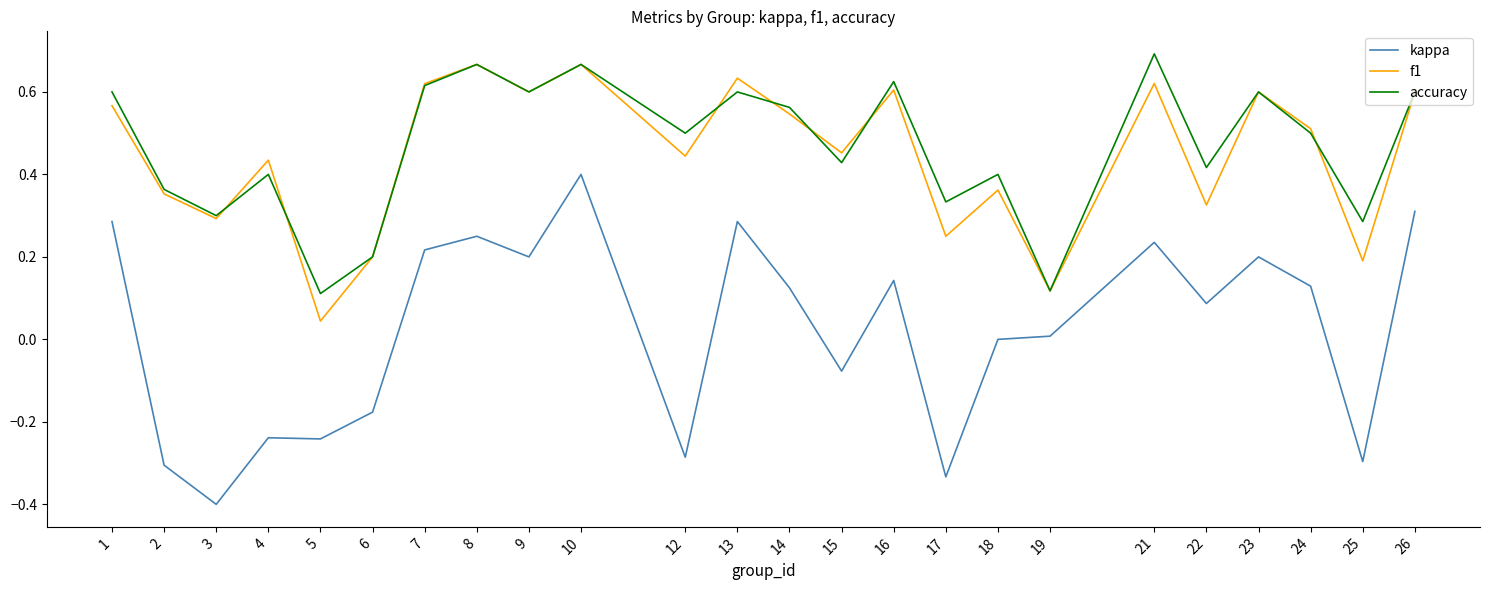

True or false: accuracy has a value of 0.8 at 16.

False